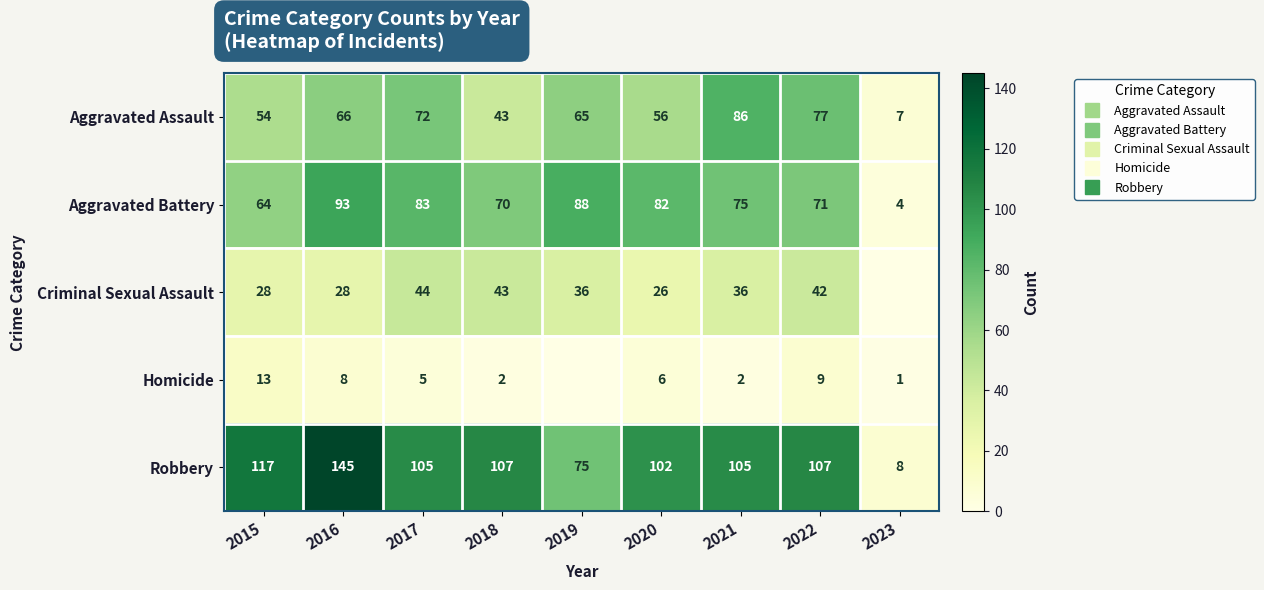

Is it true that Aggravated Assault equals 65 at 2019?

True